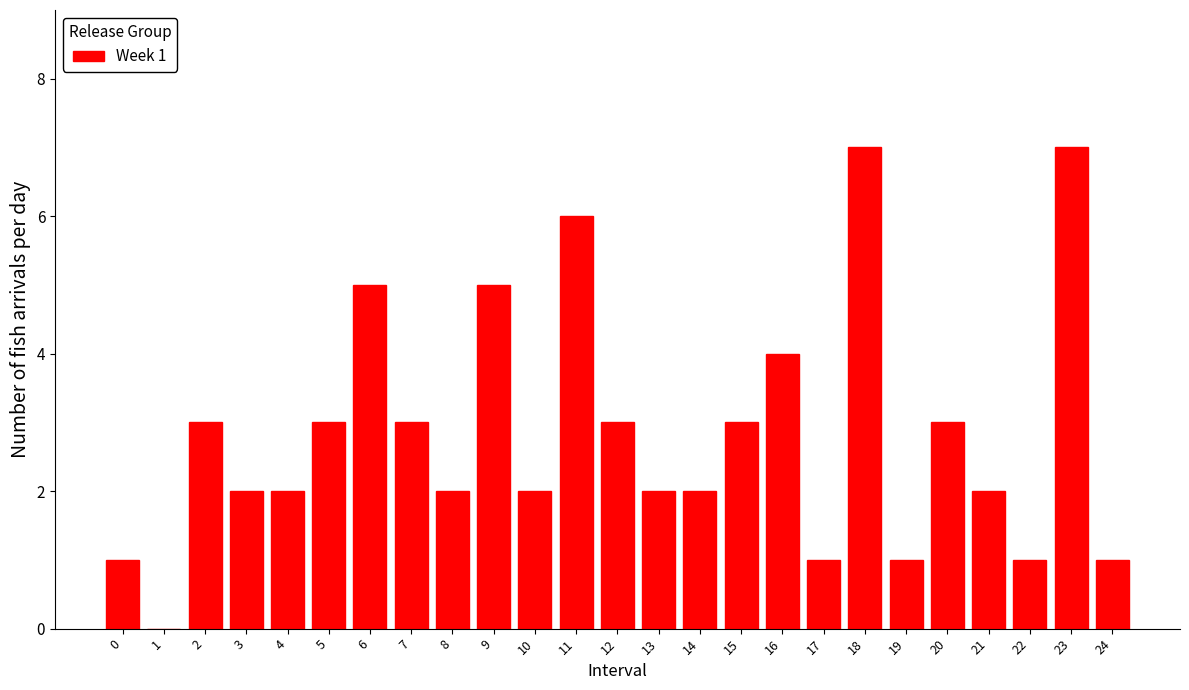

Reading right to left, list all the values displayed in this chart.

24=1	23=7	22=1	21=2	20=3	19=1	18=7	17=1	16=4	15=3	14=2	13=2	12=3	11=6	10=2	9=5	8=2	7=3	6=5	5=3	4=2	3=2	2=3	1=0	0=1